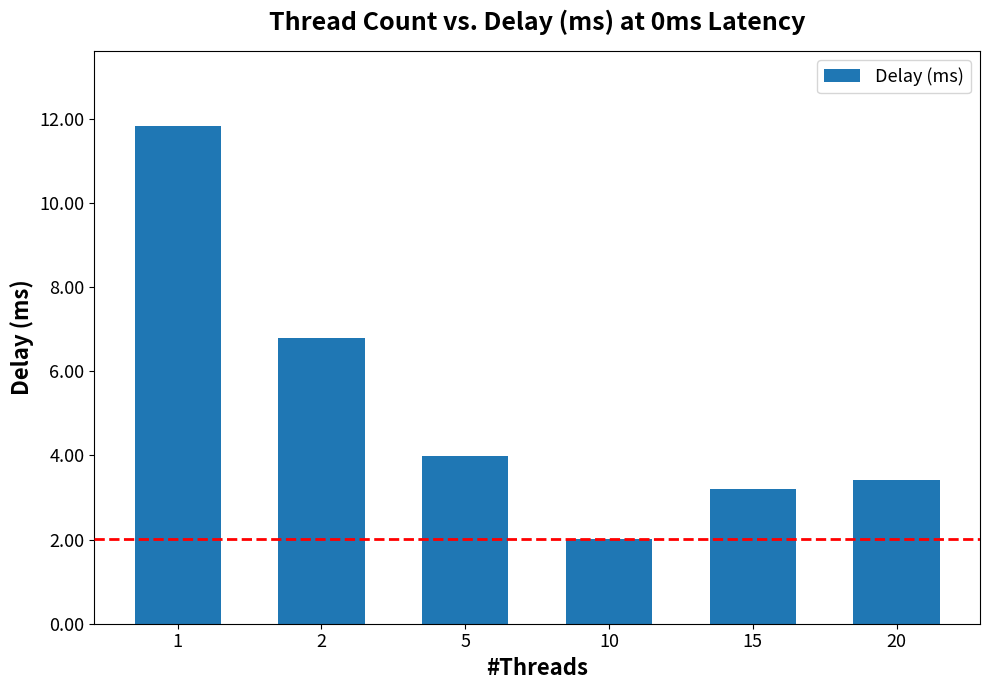

What is the value of the 3rd bar from the left?

4.0